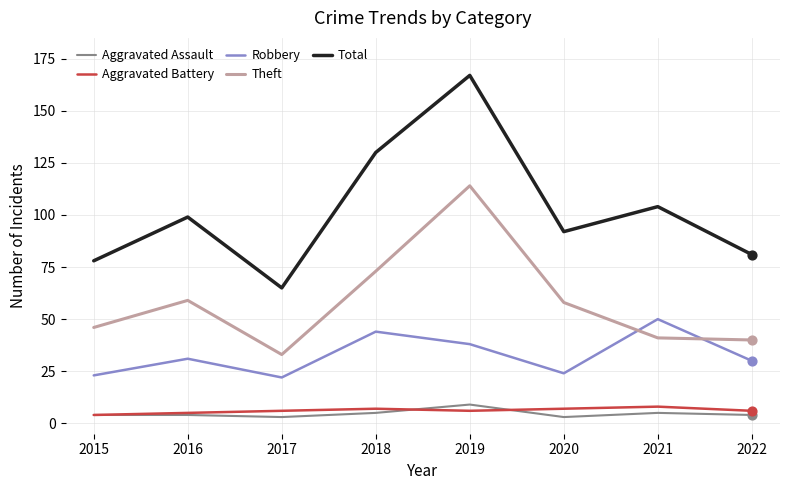

What is the total value across all series at 2022?

161